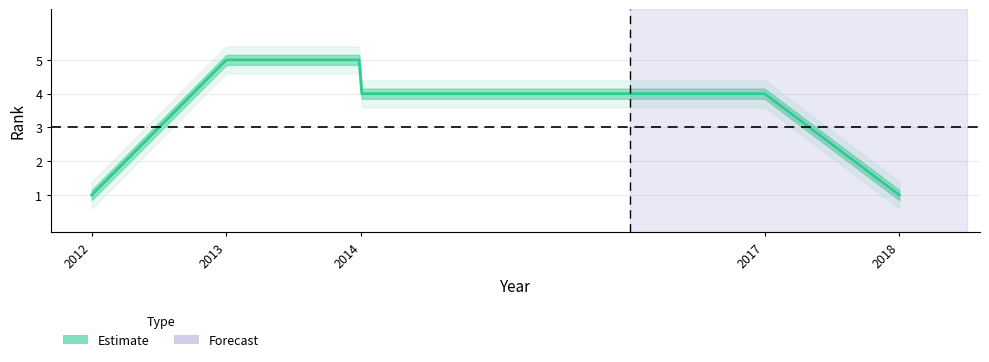

Reading left to right, list all the values displayed in this chart.

2012=1	2013=5	2014=5	2014=4	2017=4	2018=1